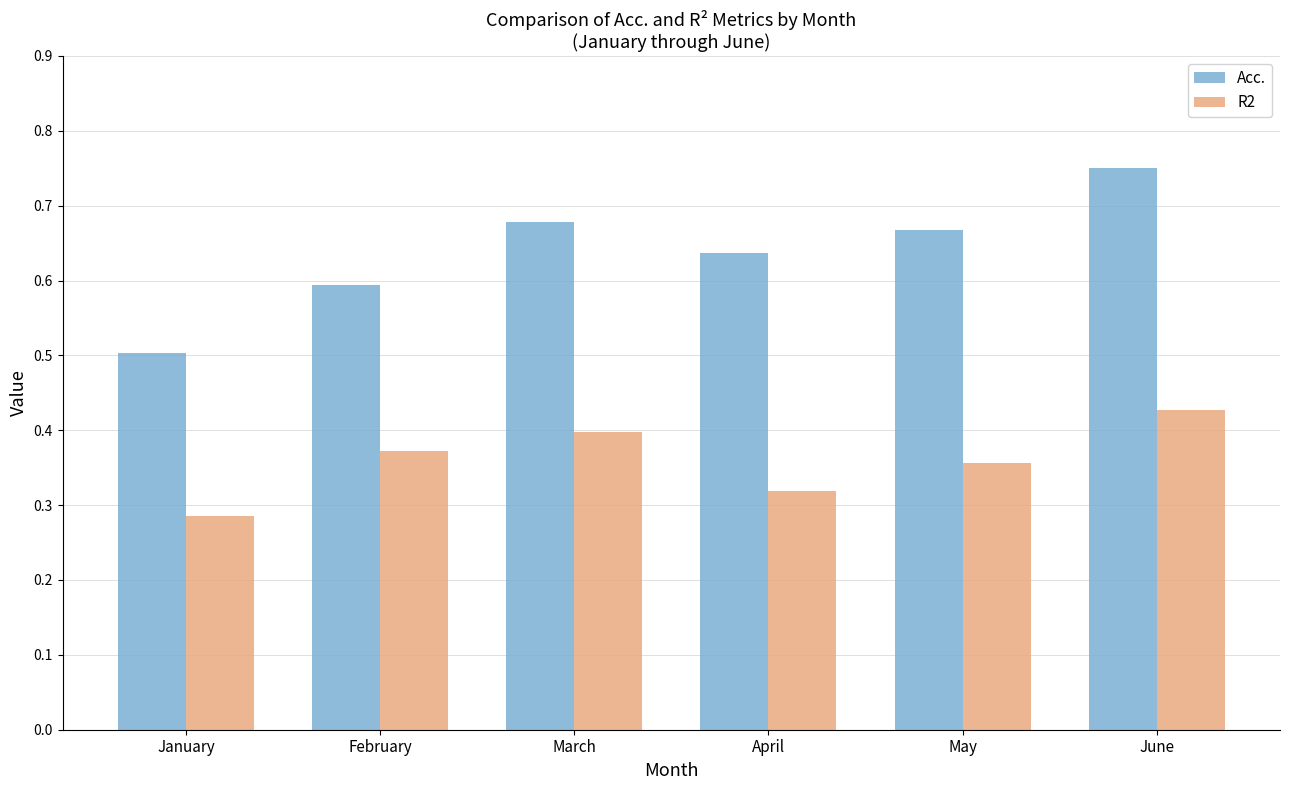

Which category has the lowest value in the Acc. series?

January